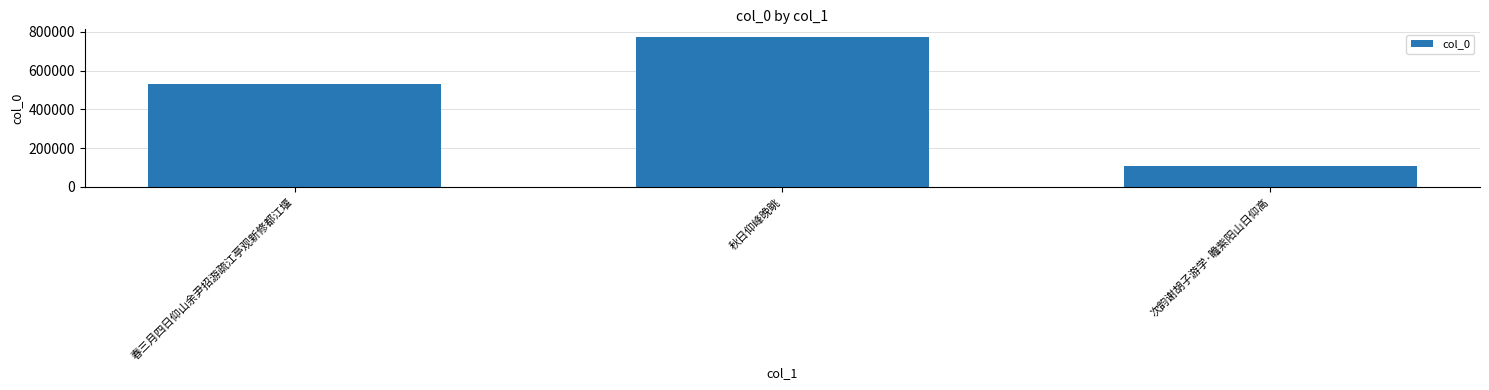

Count the values in the range 106529 to 774764.

3